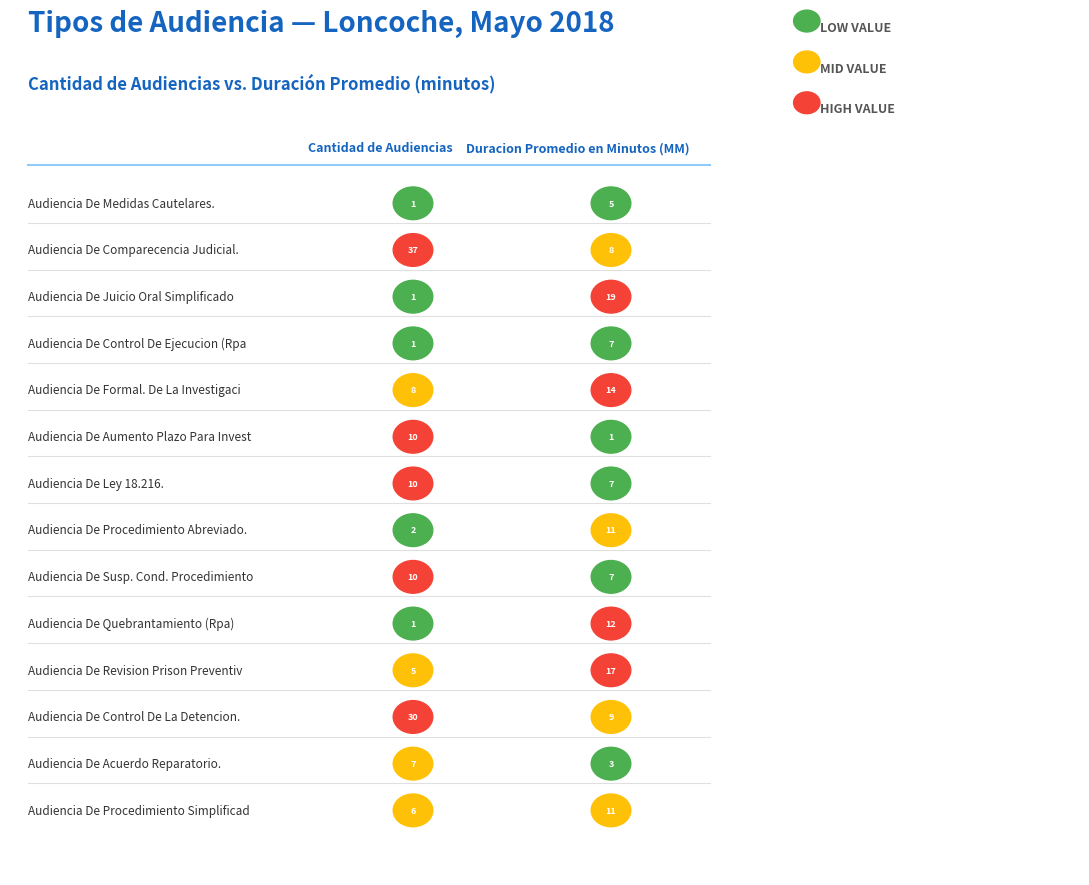

What is the difference between the highest and lowest values at 0?

36